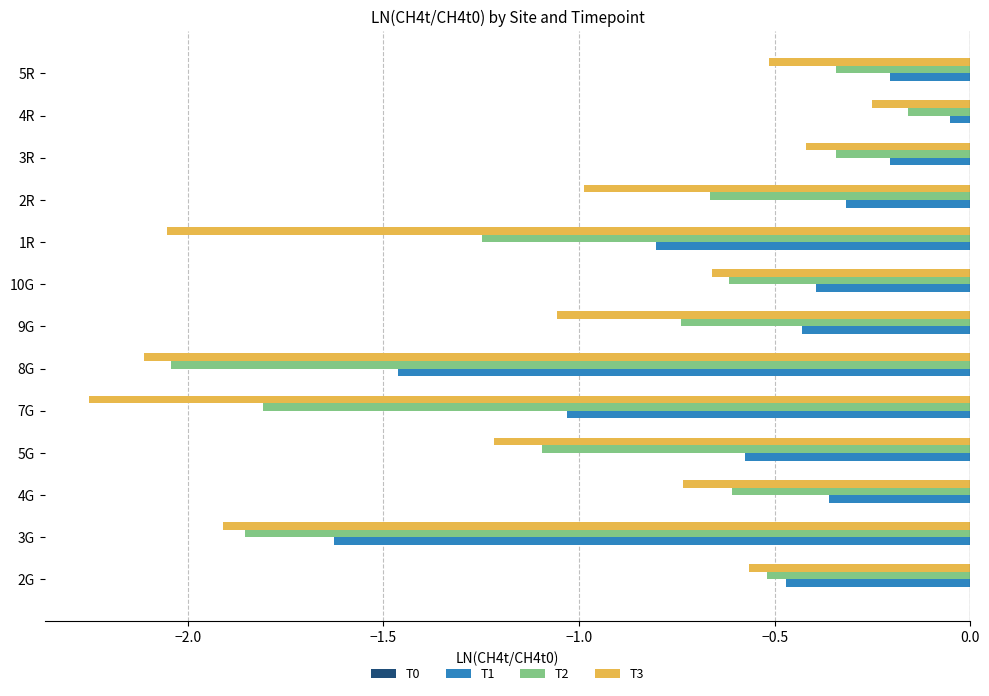

What is the difference between the maximum and minimum values in the T3 series?

2.0